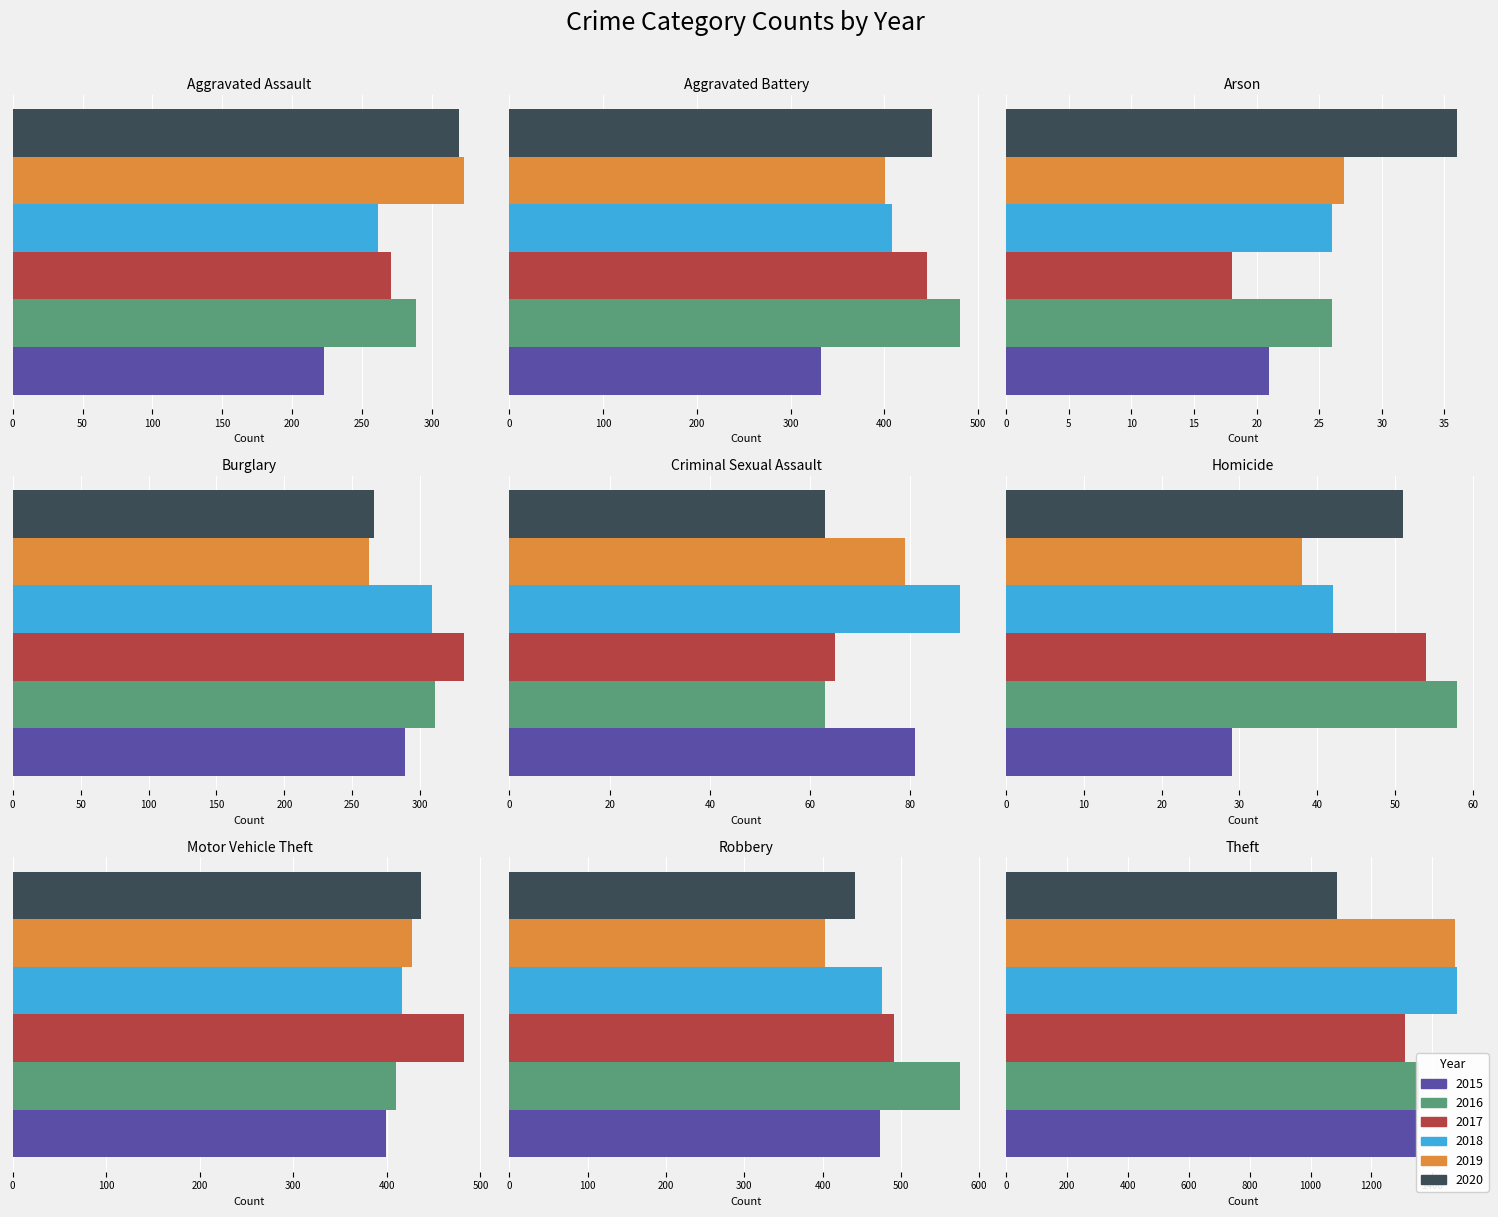

Between Robbery and Aggravated Assault, which is larger?

Robbery